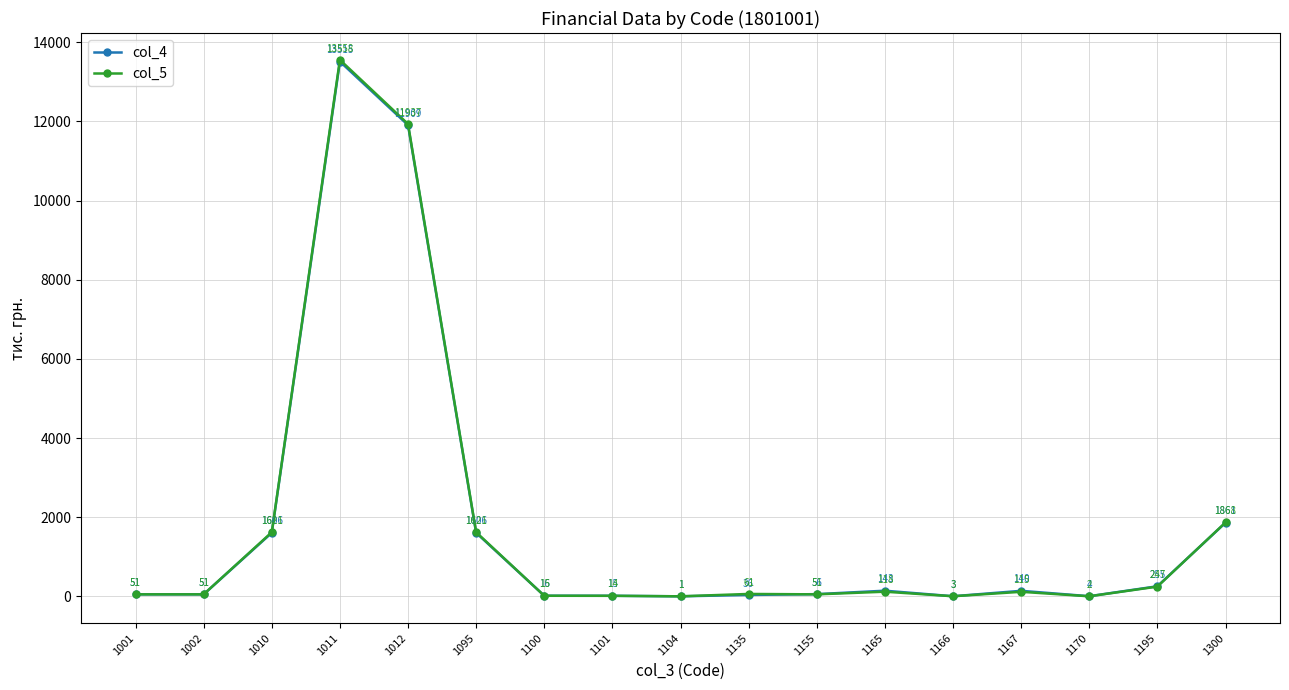

What is the value of the col_5 point at the 7th from the left?

15